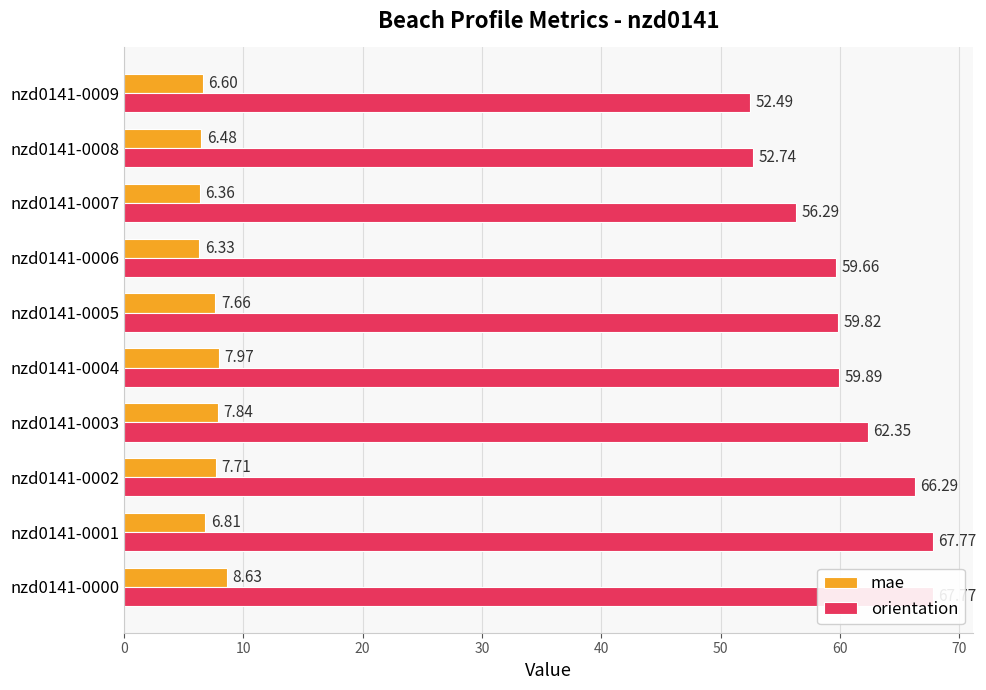

Between nzd0141-0005 and nzd0141-0006, which series saw the biggest shift?

mae